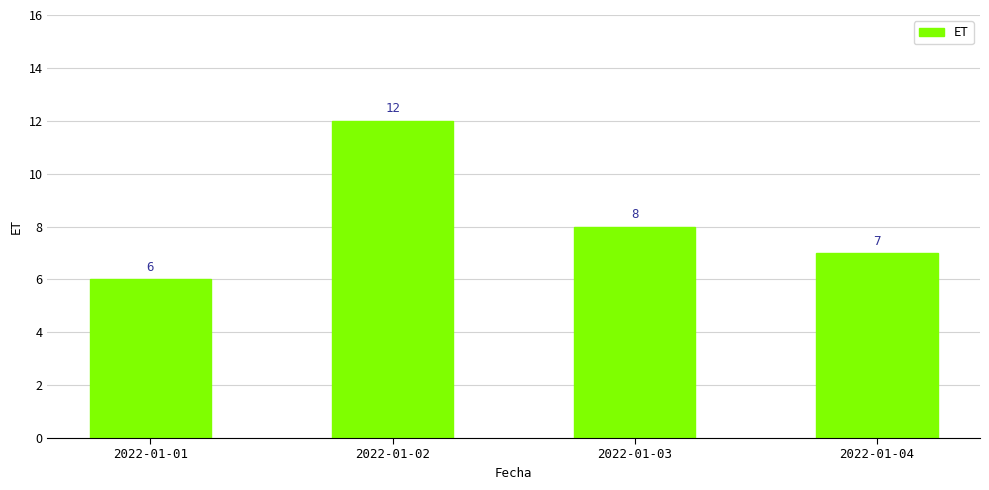

Does the chart contain any negative values?

No